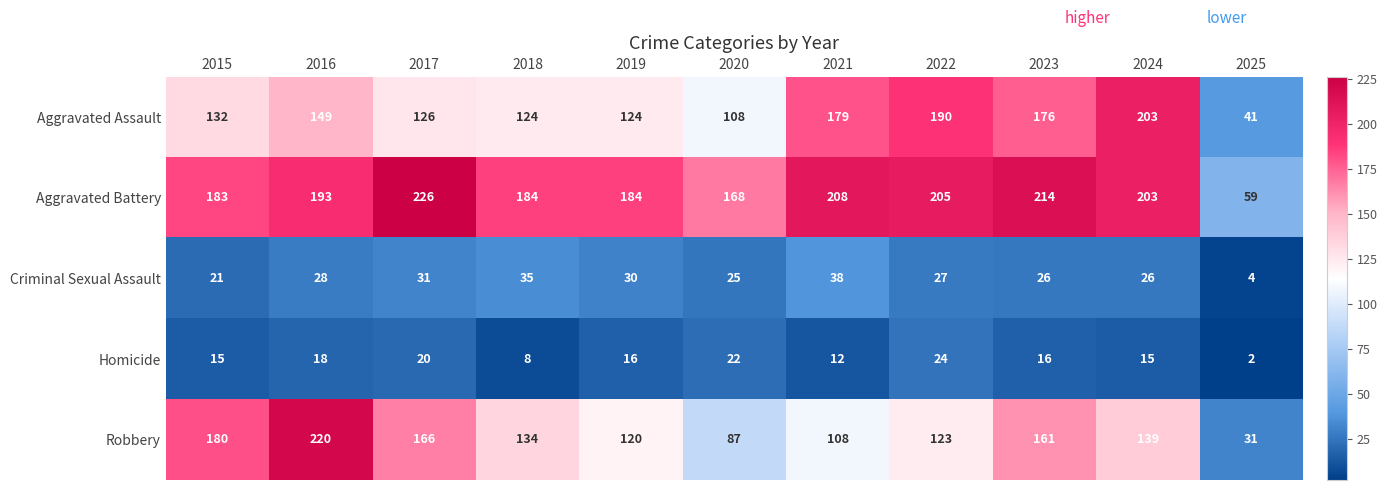

What is the sum of all Homicide values?

168